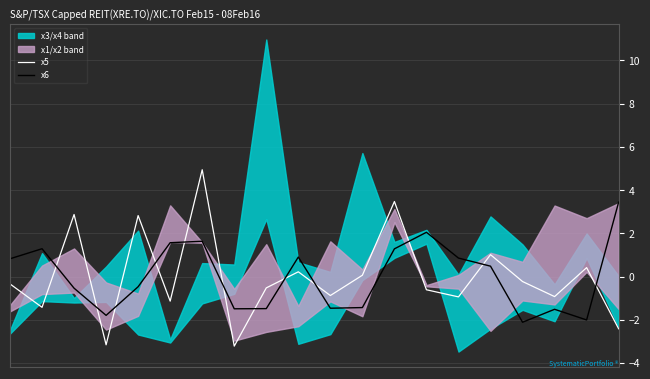

What is the lowest value of the x6 series?

-2.1